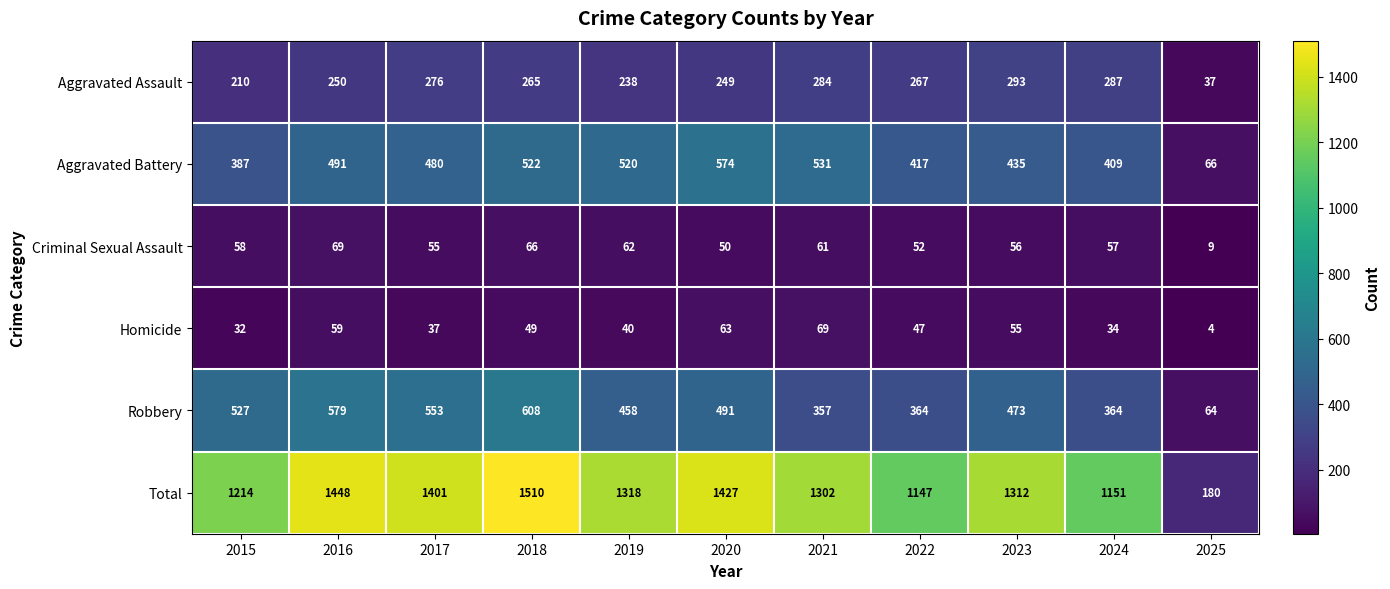

At which category is the sum across all series the highest?

2018